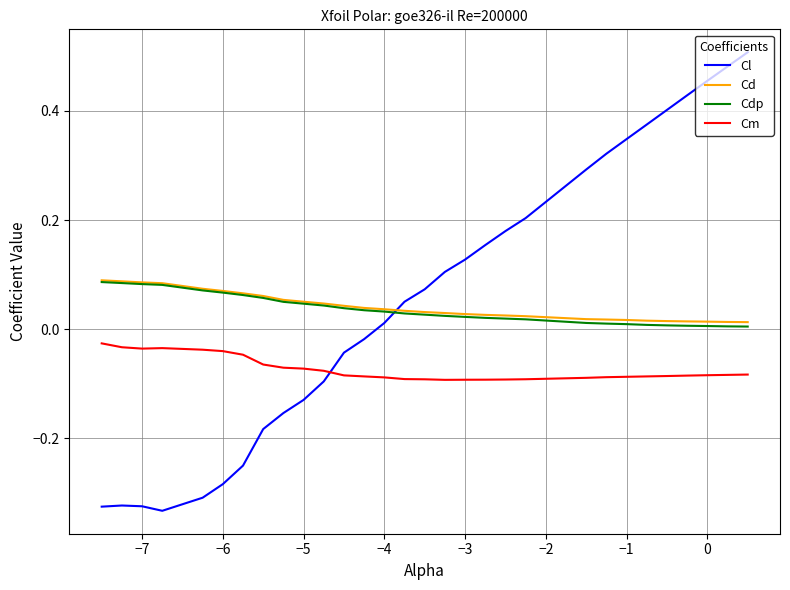

Which series has the largest range (max minus min)?

Cl